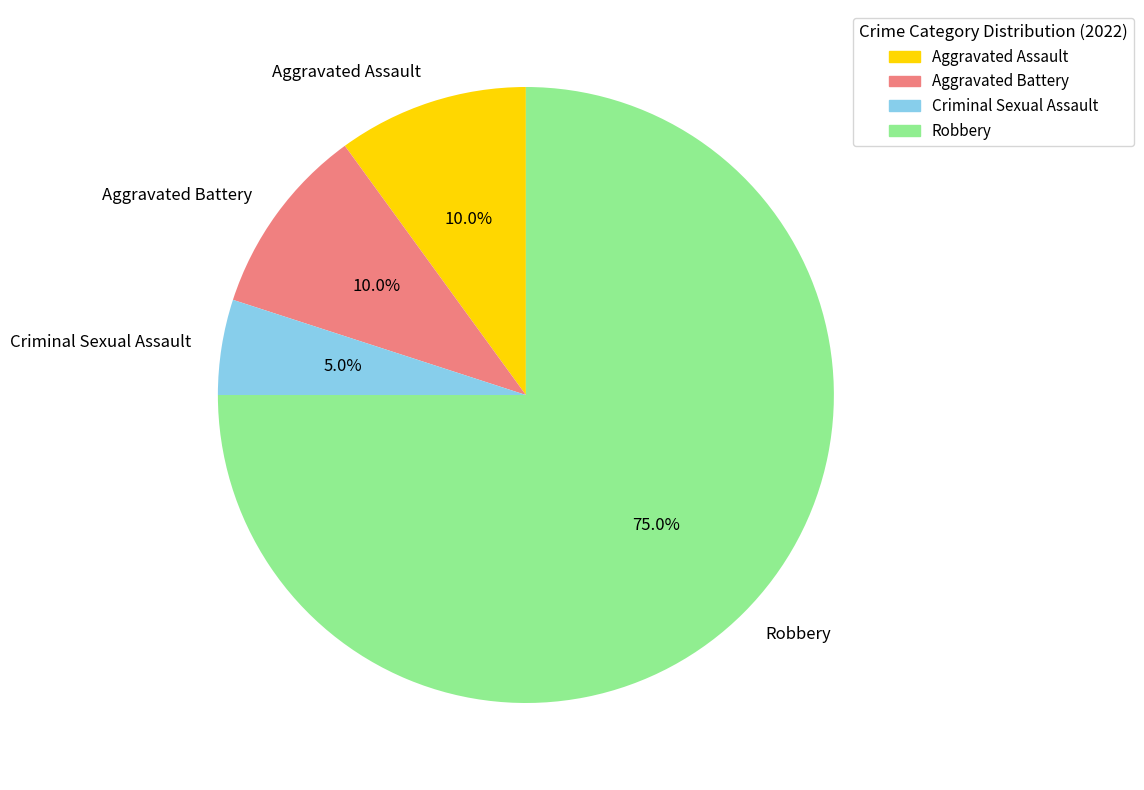

Which slice is the smallest?

Criminal Sexual Assault